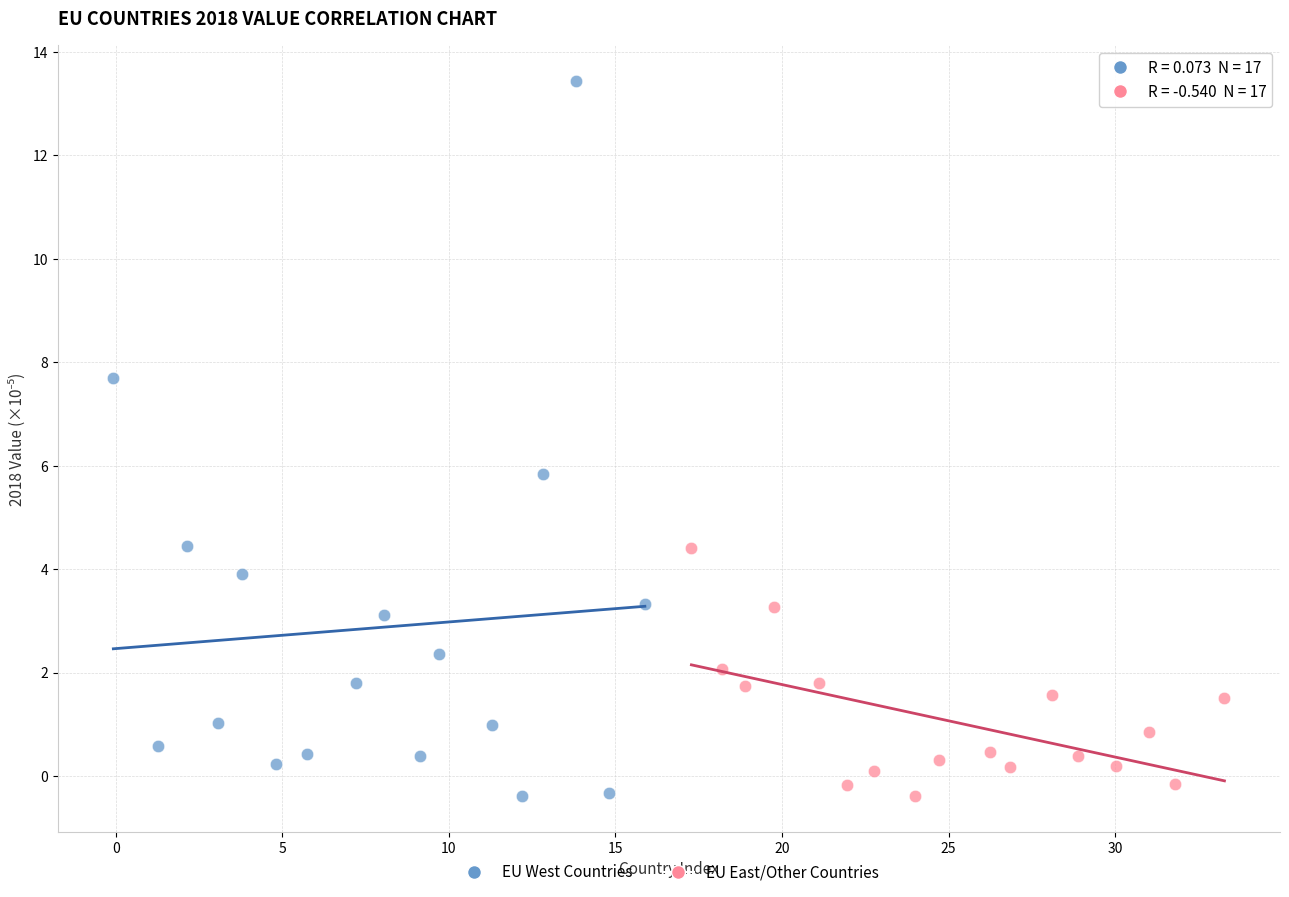

Which series reaches the maximum Y coordinate?

EU West Countries